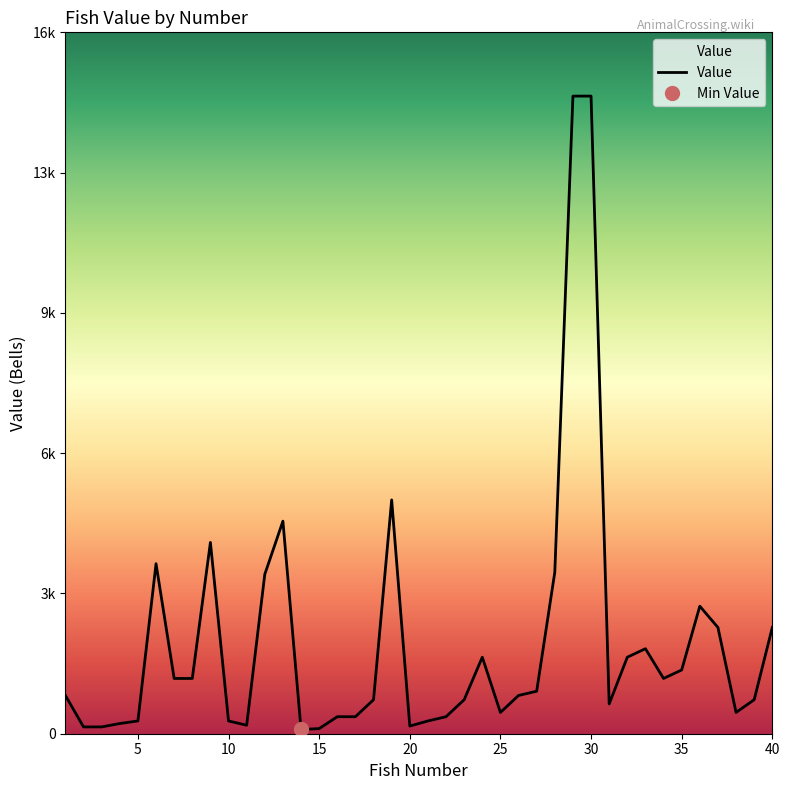

At which label does the data first exceed 900?

6